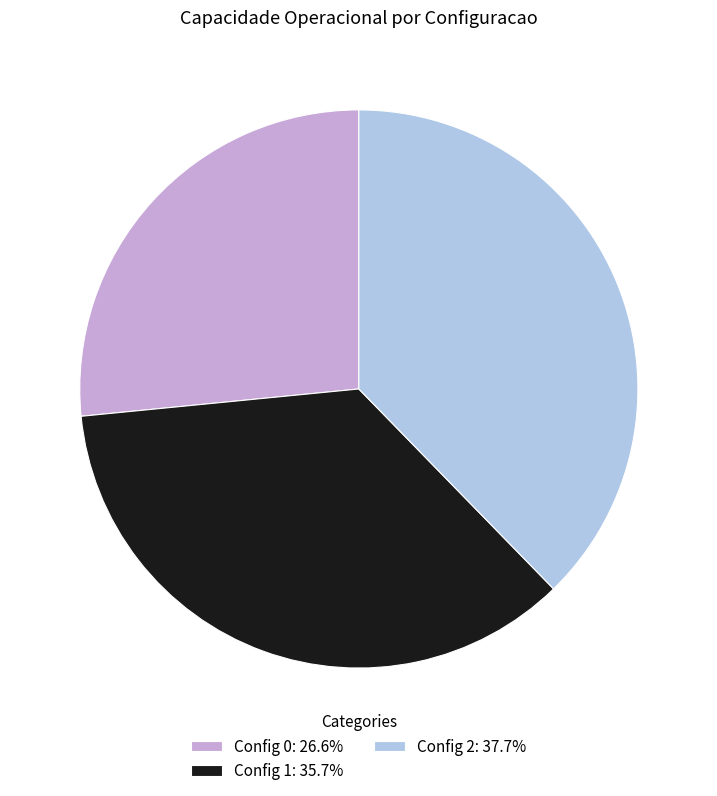

Does Config 2: 37.7% account for over 50% of the chart?

No